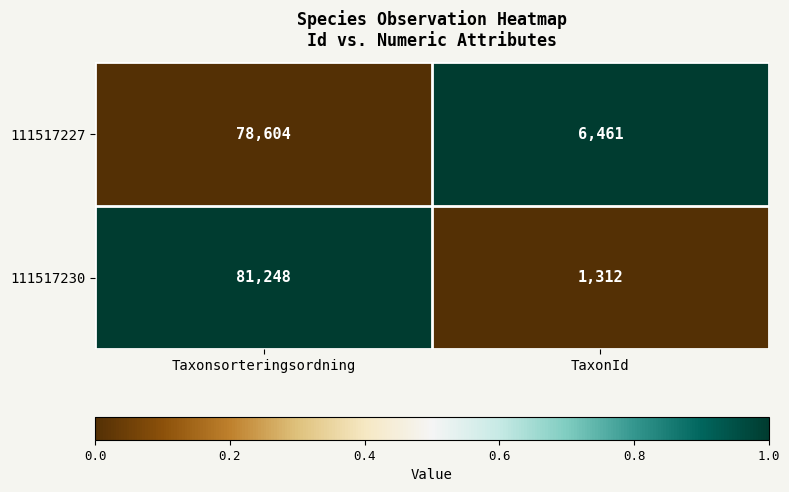

Which series has the widest spread of values?

111517230